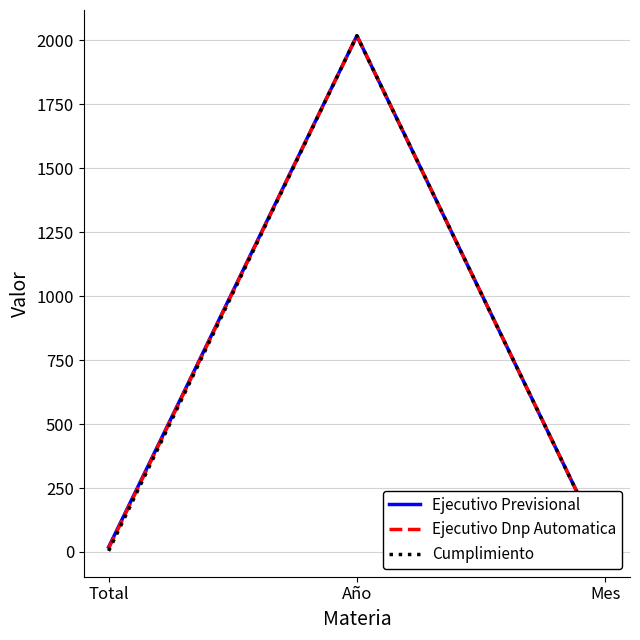

Reading left to right, what are all the values shown in this chart?

Ejecutivo Previsional: 19	2018	6
Ejecutivo Dnp Automatica: 14	2018	6
Cumplimiento: 4	2018	6